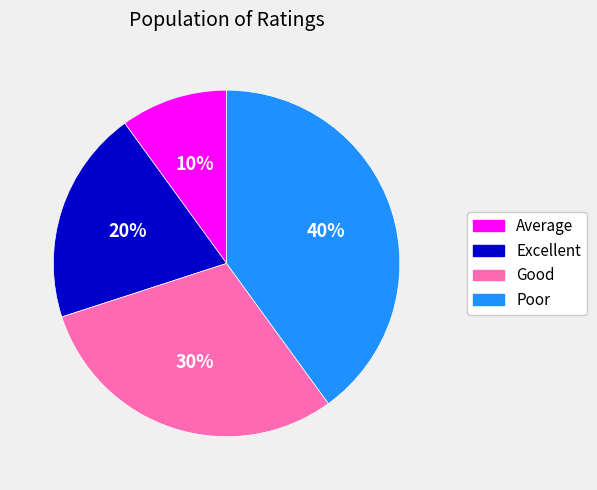

To the nearest percent, what is the combined percentage of Poor and Good?

70%